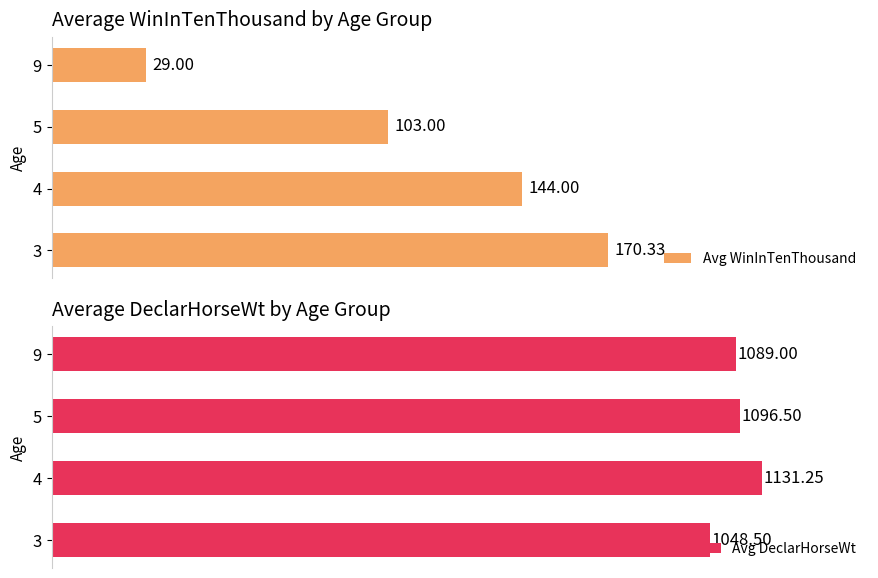

Which series changed the most between 4 and 5?

Avg WinInTenThousand